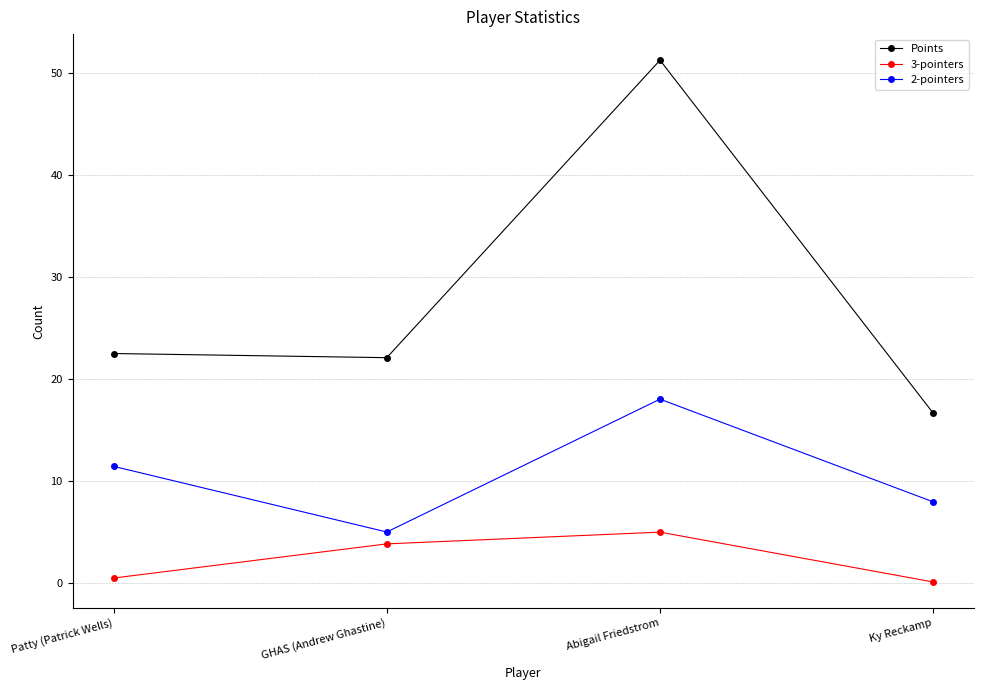

What is the label of the 3rd point from the left?

Abigail Friedstrom